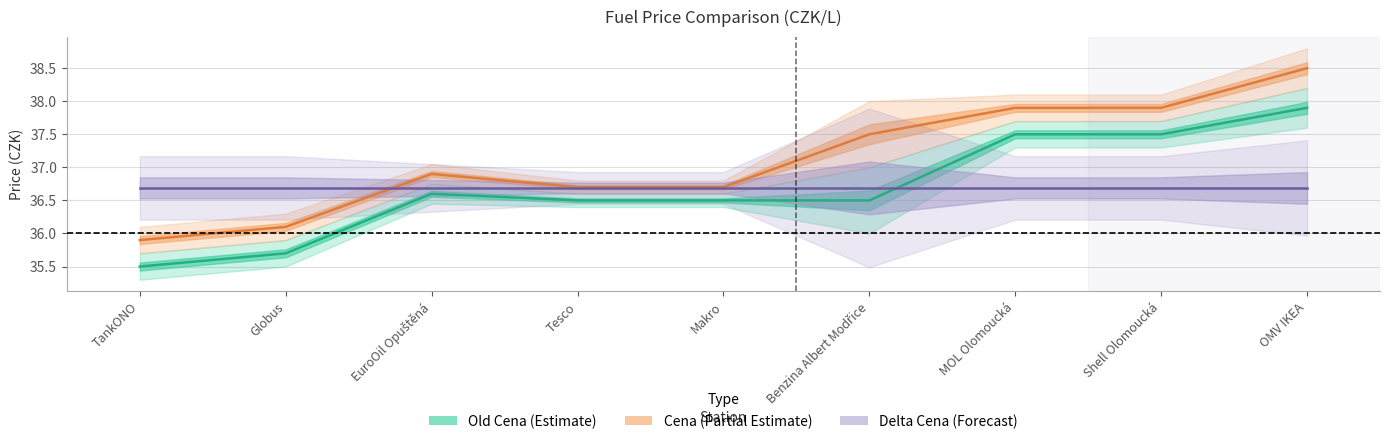

True or false: Delta Cena (Forecast) has a value of 36.7 at Makro.

True